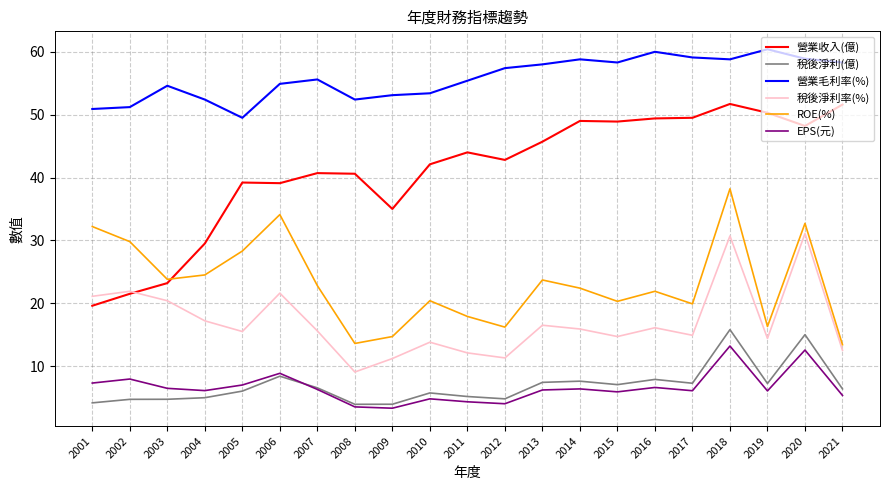

The 稅後淨利率(%) series shows 15.5 at 2005. True or false?

True